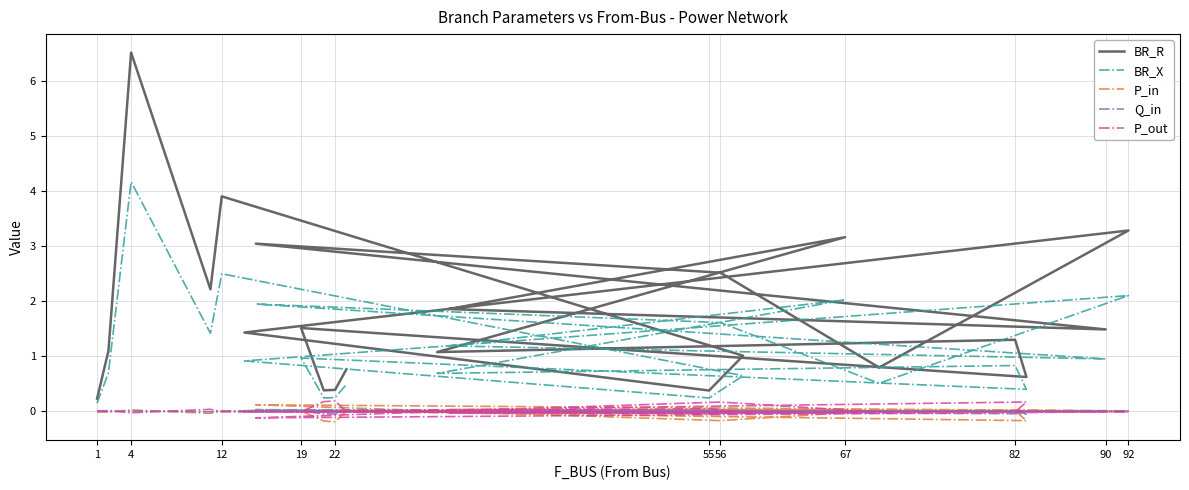

Which series has the largest total across all categories?

BR_R